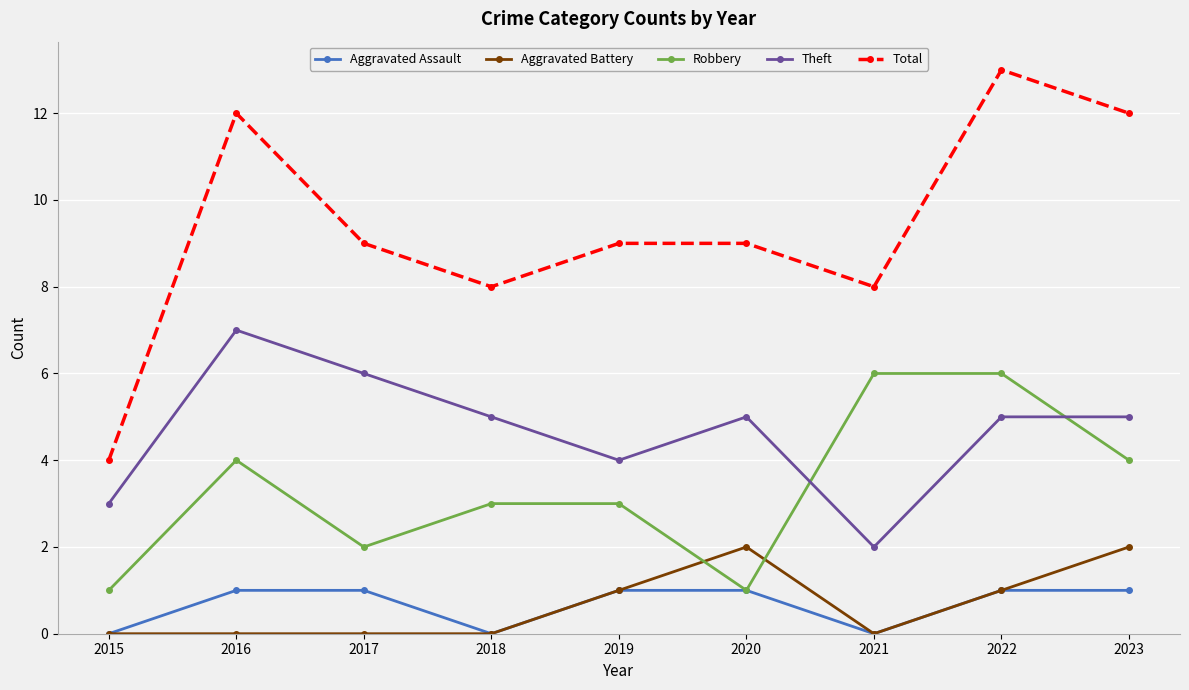

List the series in order of their peak value, lowest first.

Aggravated Assault, Aggravated Battery, Robbery, Theft, Total